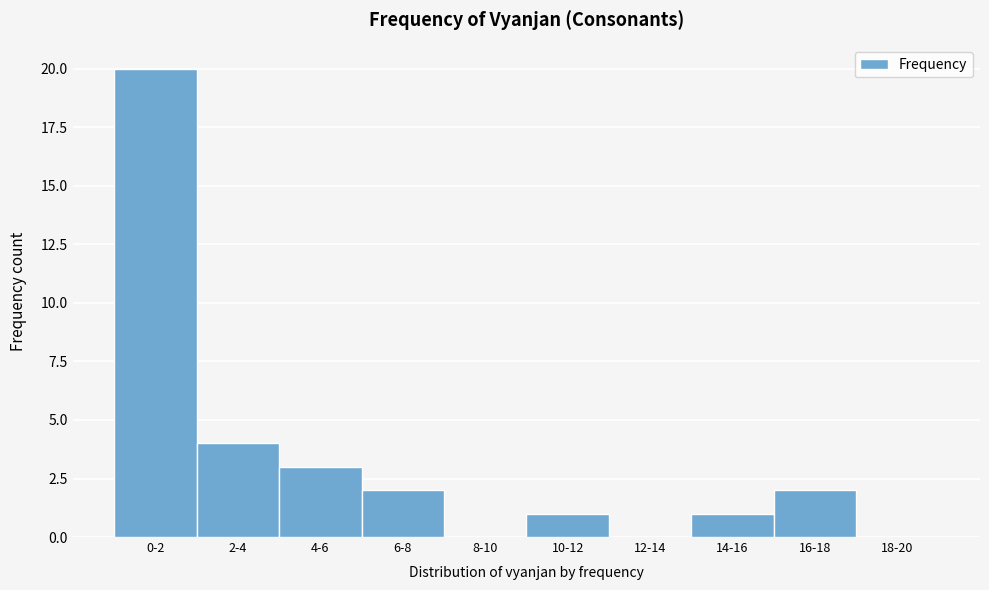

Reading left to right, list all the values displayed in this chart.

0-2=20	2-4=4	4-6=3	6-8=2	8-10=0	10-12=1	12-14=0	14-16=1	16-18=2	18-20=0